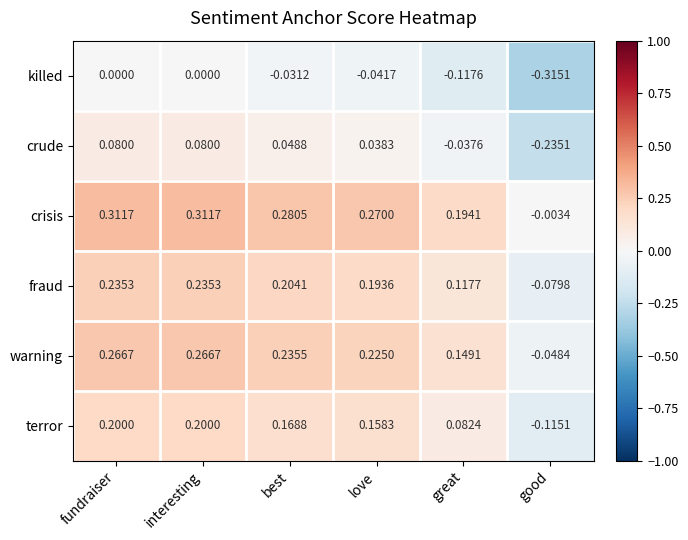

At interesting, list the series in order from largest to smallest.

crisis, warning, fraud, terror, crude, killed